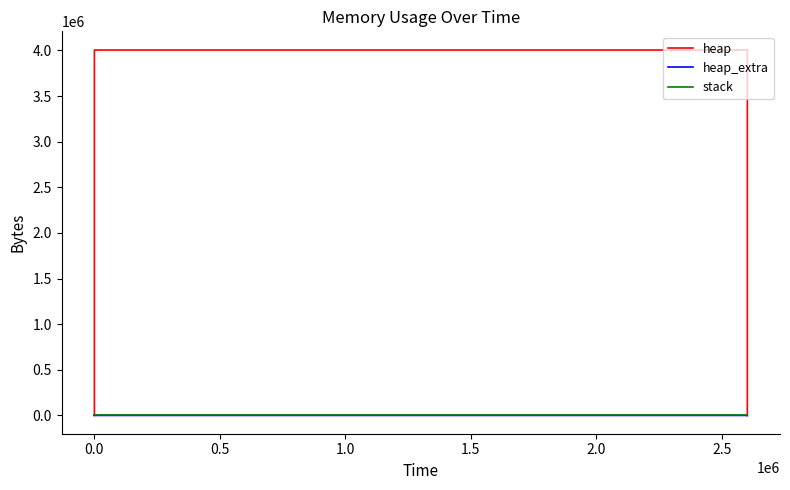

Does the chart display data point markers on the line(s)?

No